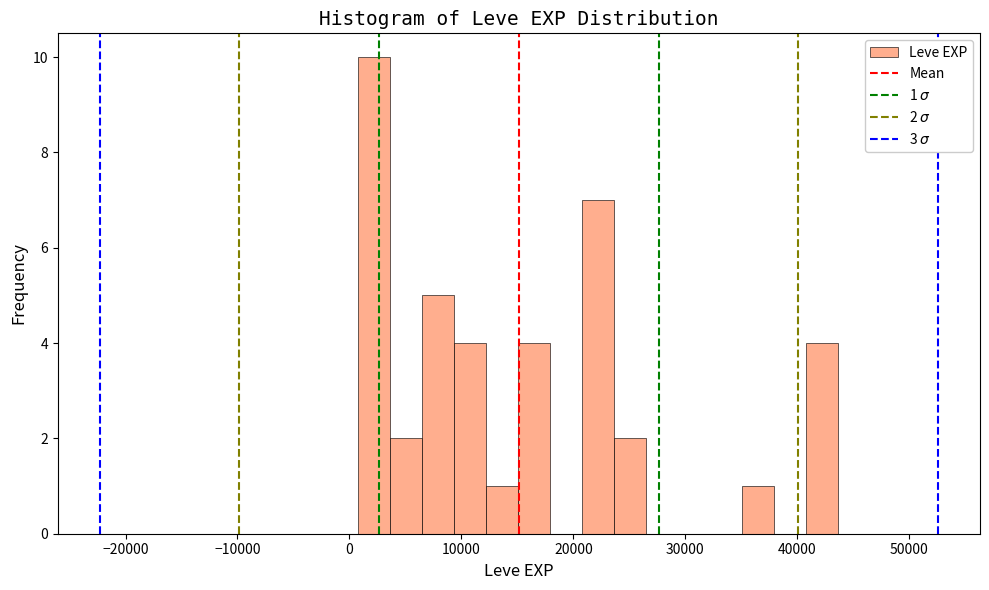

Around what value on the x-axis is the tallest bar? Give the approximate position of its centre, as read against the axis.

2000